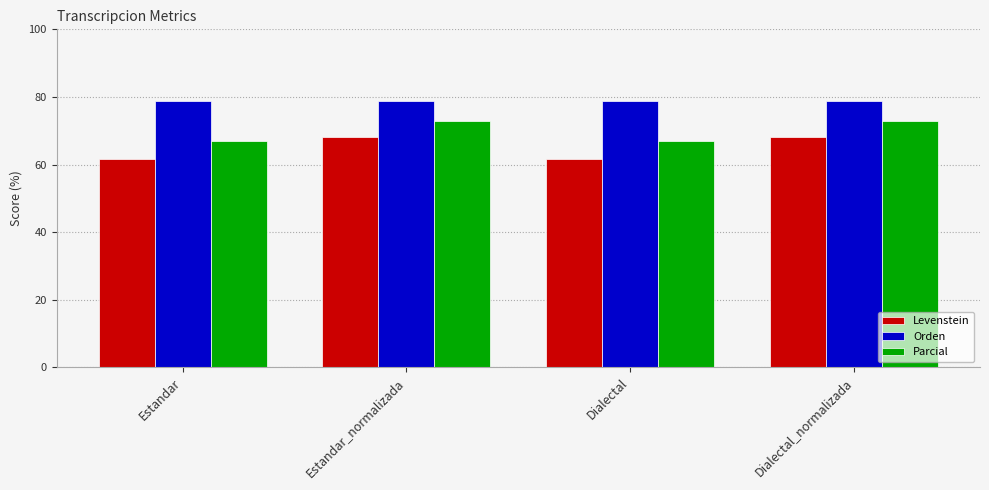

What is the total value across all series at Estandar?

207.2